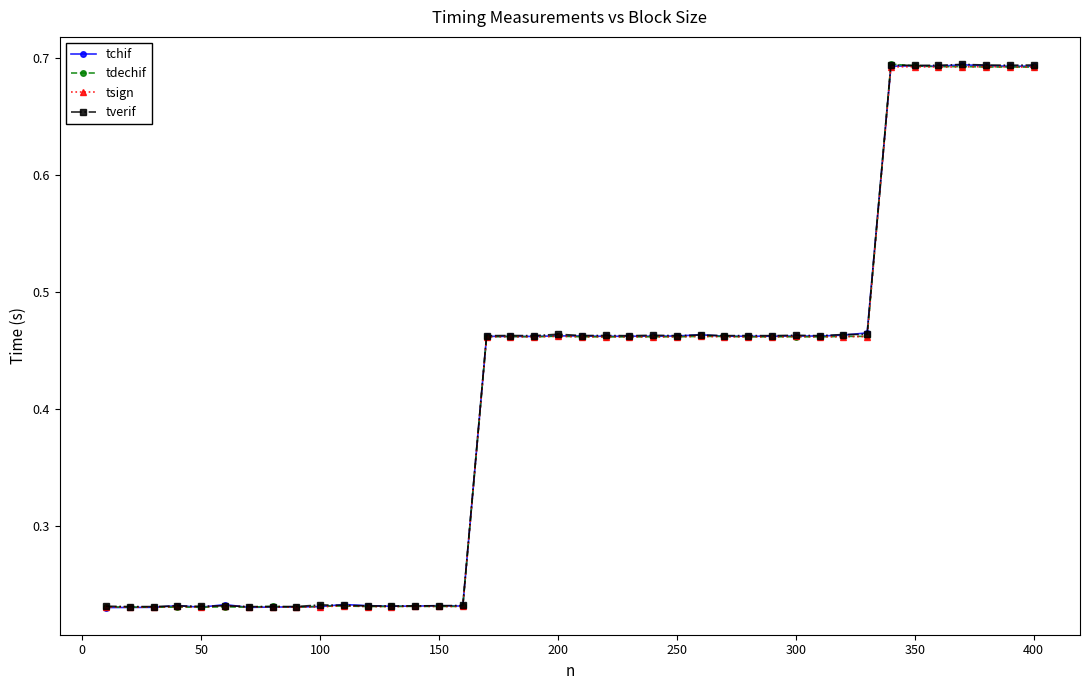

How many tchif values are between 0 and 1?

40